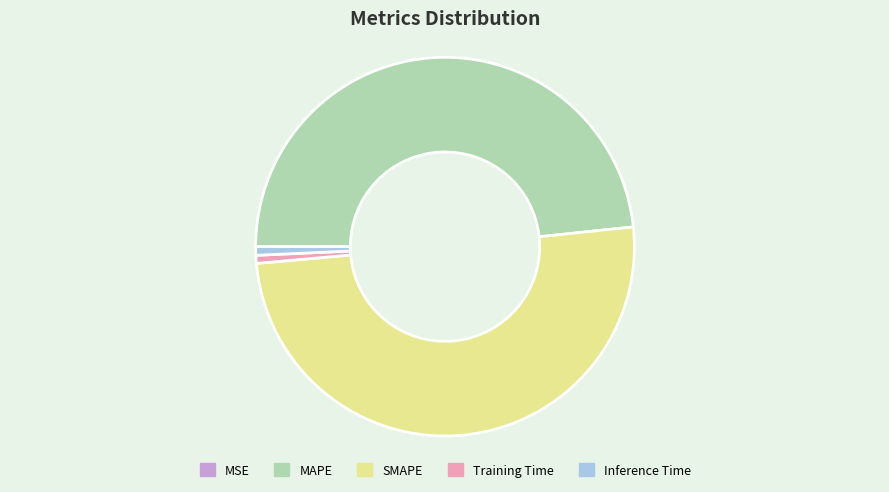

Which category has the biggest portion of the pie?

SMAPE